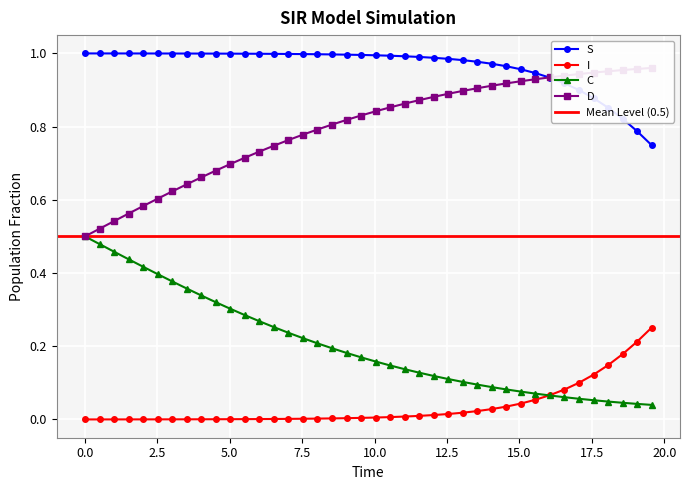

True or false: I and S intersect in this chart.

False